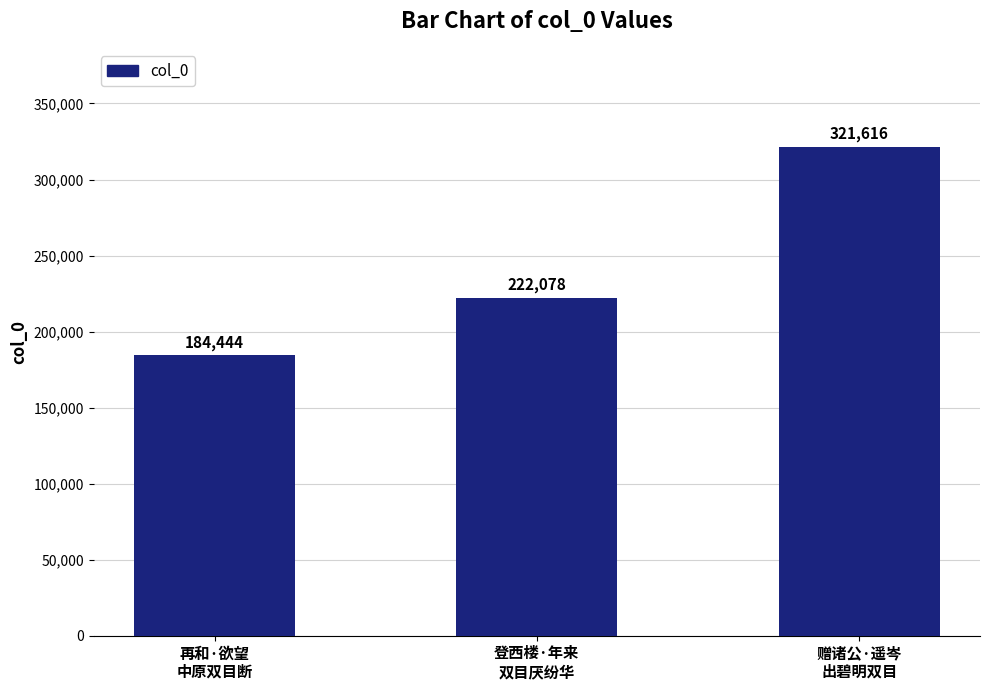

Rank the categories by value from lowest to highest.

再和·欲望
中原双目断, 登西楼·年来
双目厌纷华, 赠诸公·遥岑
出碧明双目